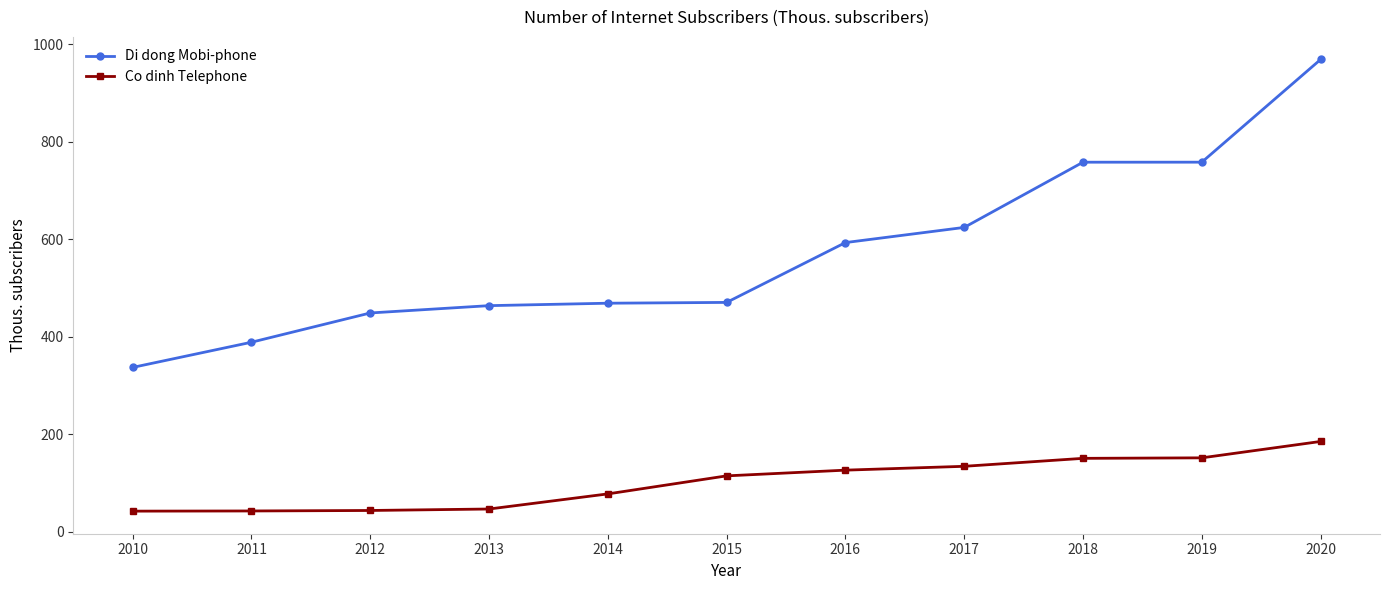

Which series has the largest total across all categories?

Di dong Mobi-phone